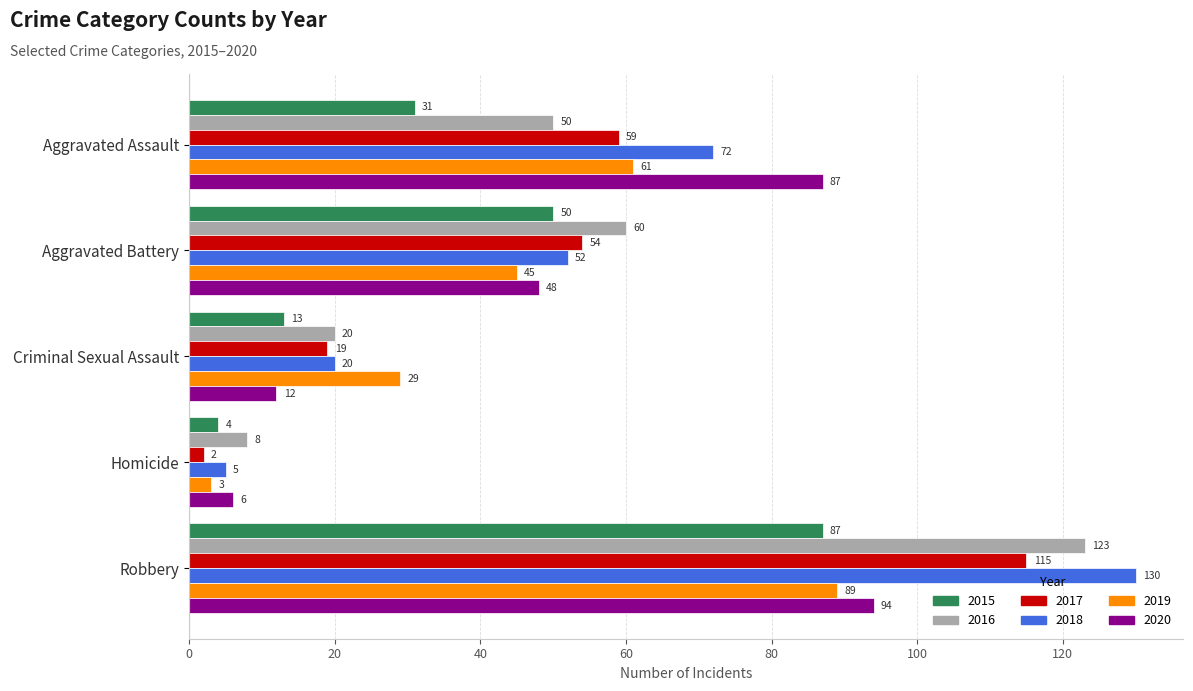

Which category has the lowest value across all series?

Homicide